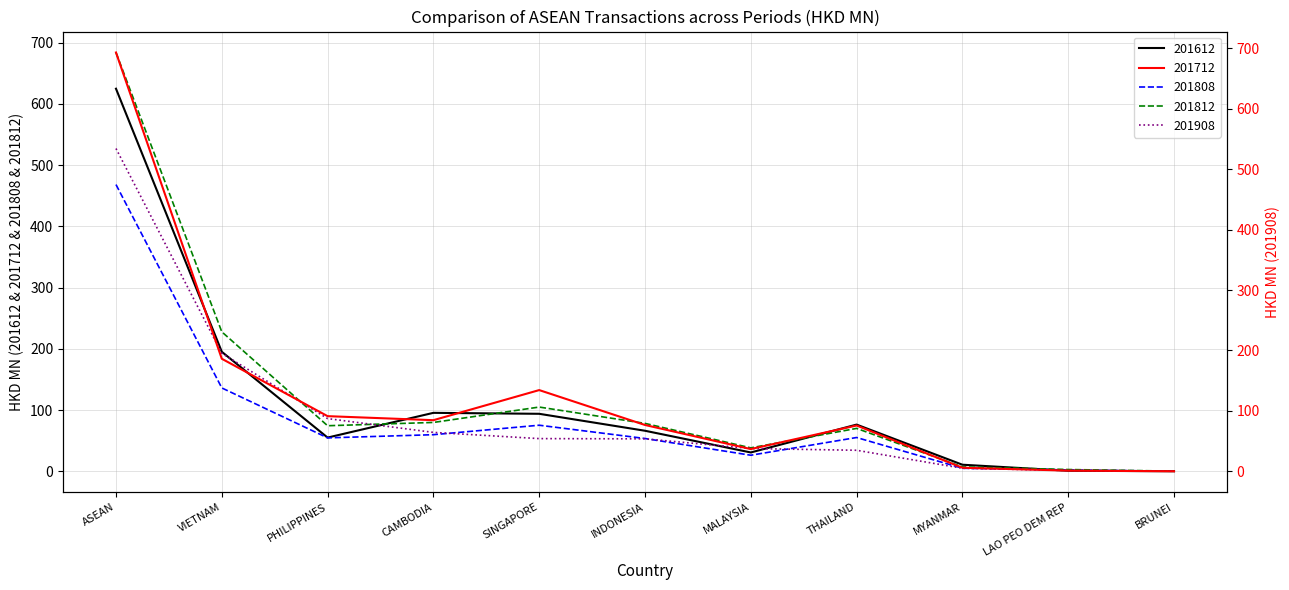

Does the chart display data point markers on the line(s)?

No